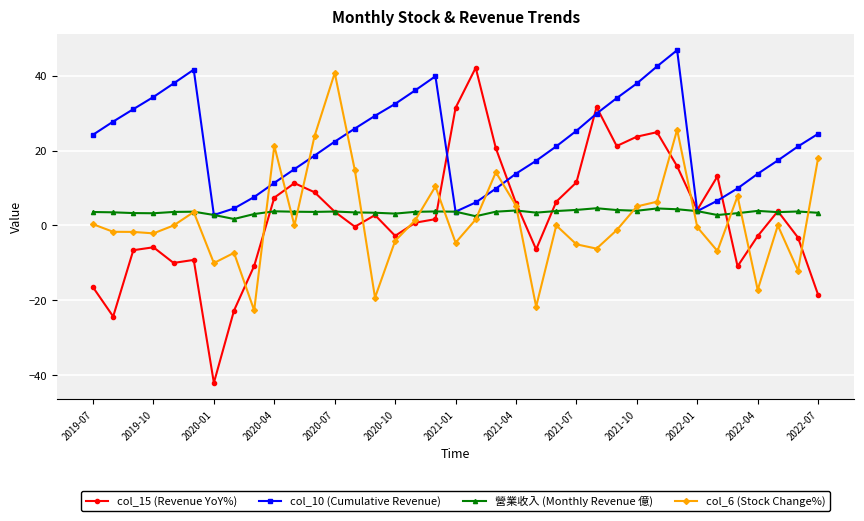

Which series has the largest range (max minus min)?

col_15 (Revenue YoY%)